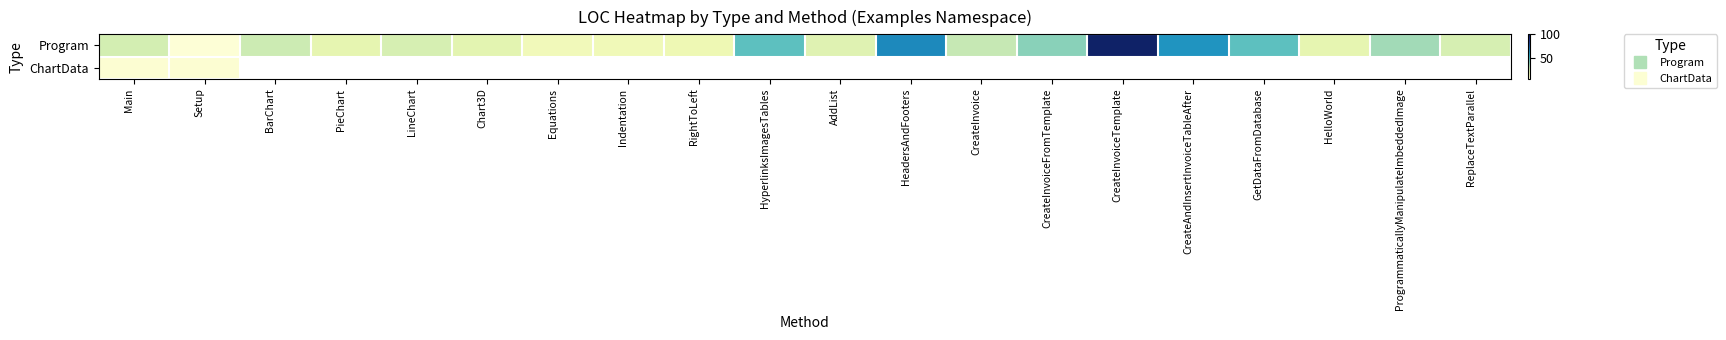

Rank the categories by Program value from highest to lowest.

CreateInvoiceTemplate, HeadersAndFooters, CreateAndInsertInvoiceTableAfter, HyperlinksImagesTables, GetDataFromDatabase, CreateInvoiceFromTemplate, ProgrammaticallyManipulateImbeddedImage, CreateInvoice, BarChart, Main, LineChart, ReplaceTextParallel, AddList, Chart3D, PieChart, HelloWorld, RightToLeft, Indentation, Equations, Setup